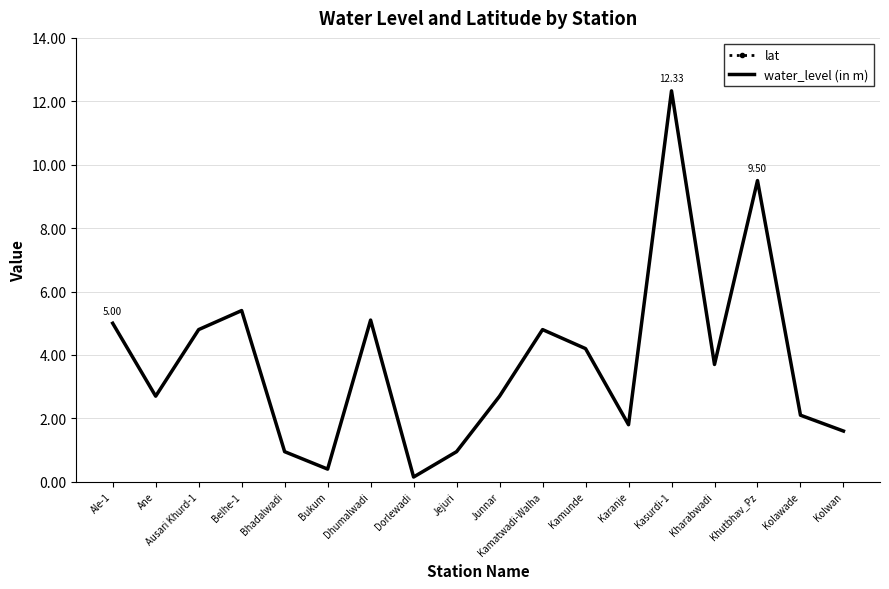

True or false: lat and water_level (in m) cross at least once.

False